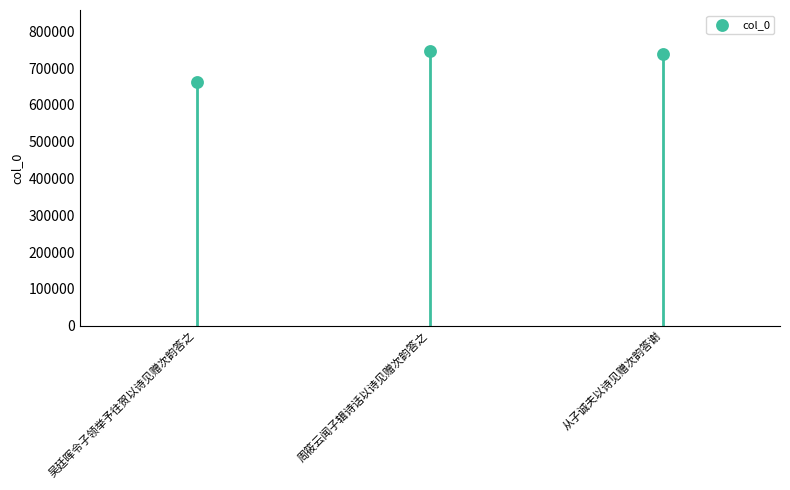

What is the average Y value?

714861